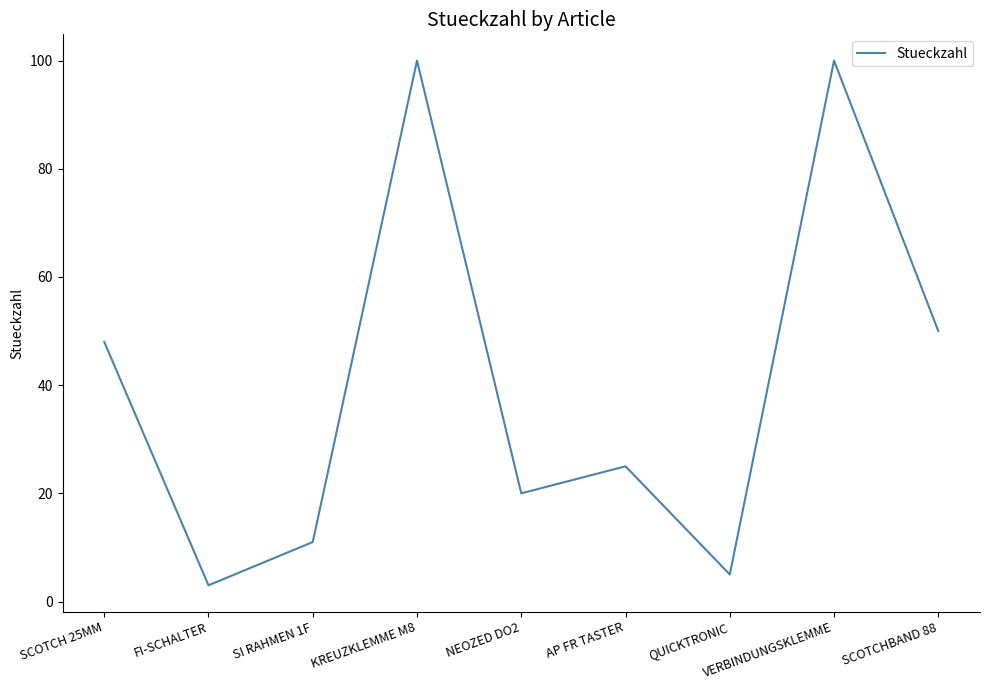

What is the sum of all values?

362